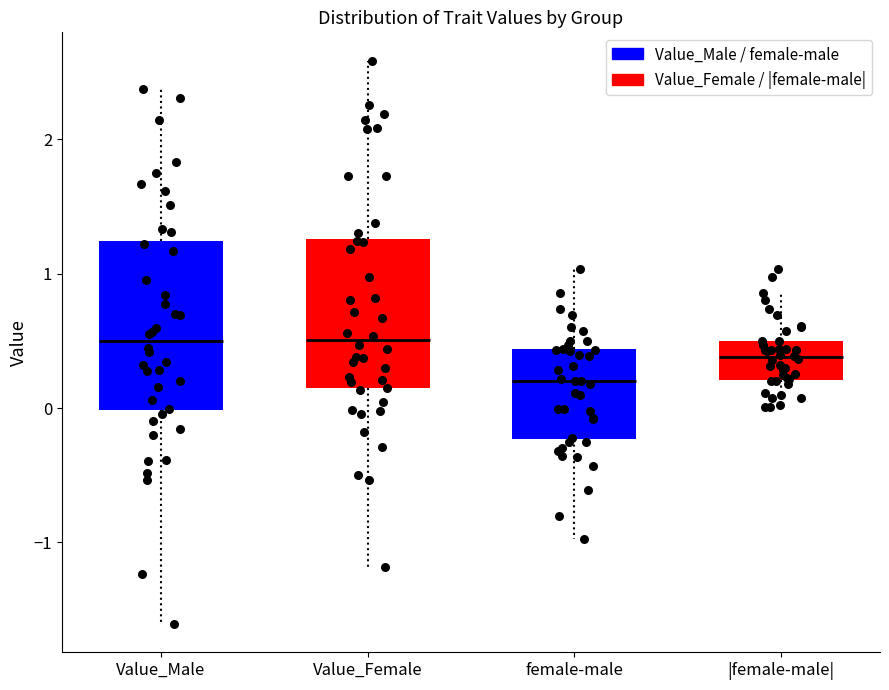

Where is the lower edge of the box for Value_Female on the y-axis? The values are not printed on the chart, so give them approximately, as read against the axis.

0.1